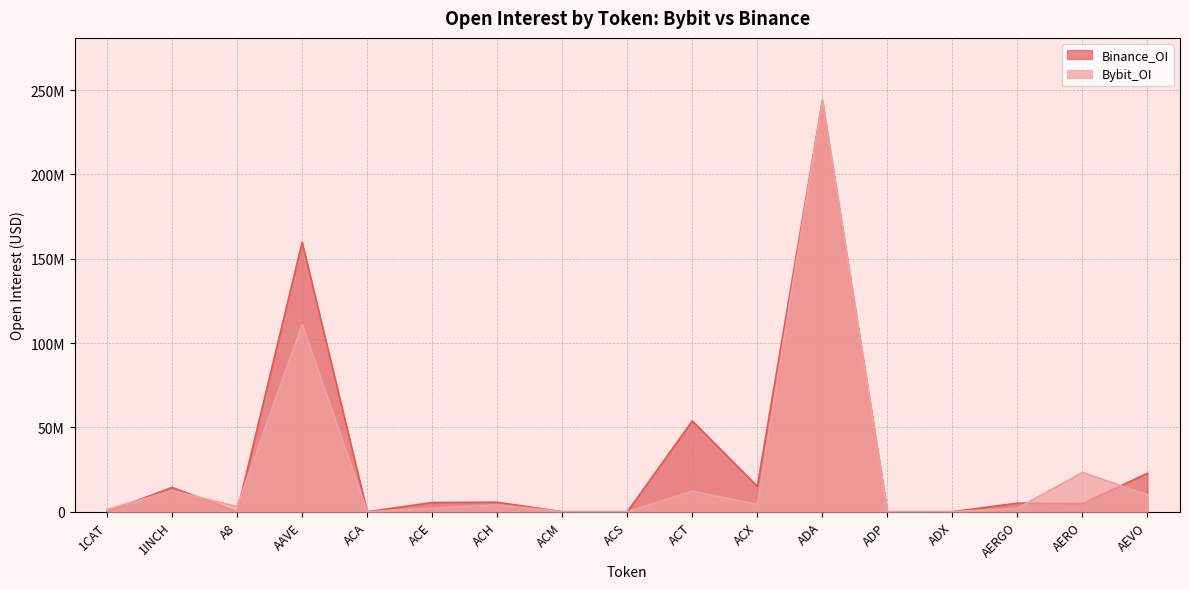

Which series has the largest range (max minus min)?

Bybit_OI